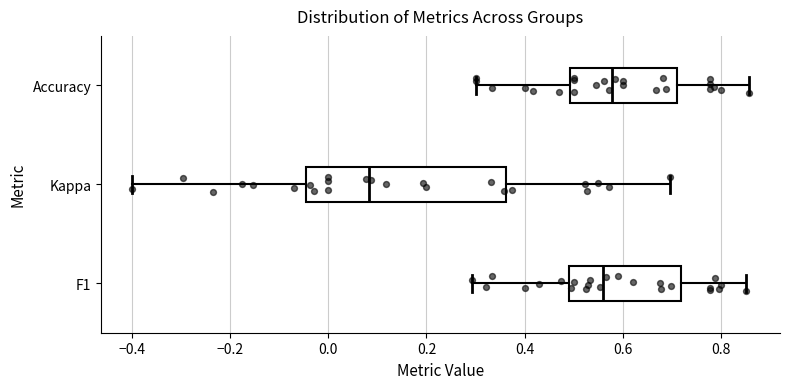

Which box's median line is the furthest to the left?

Kappa